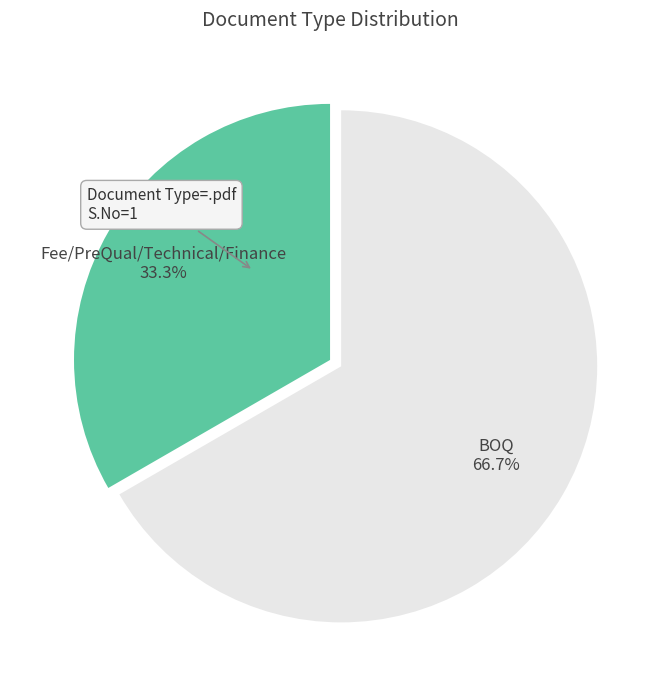

Is there any slice that represents more than half of the pie?

Yes